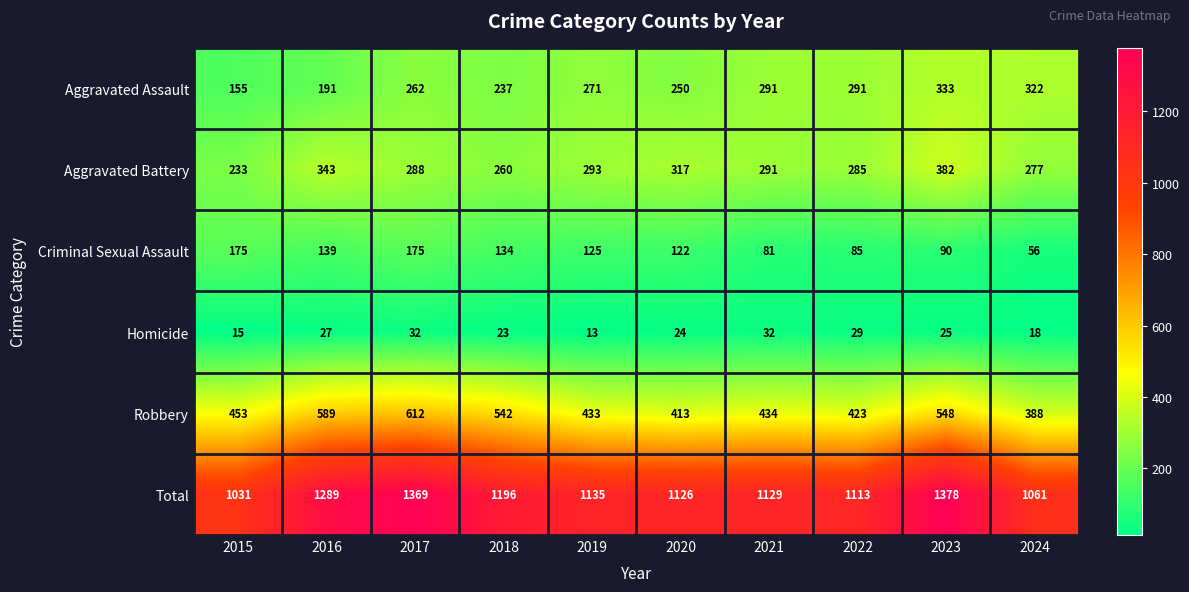

What is the difference between the Total values at 2024 and 2022?

52